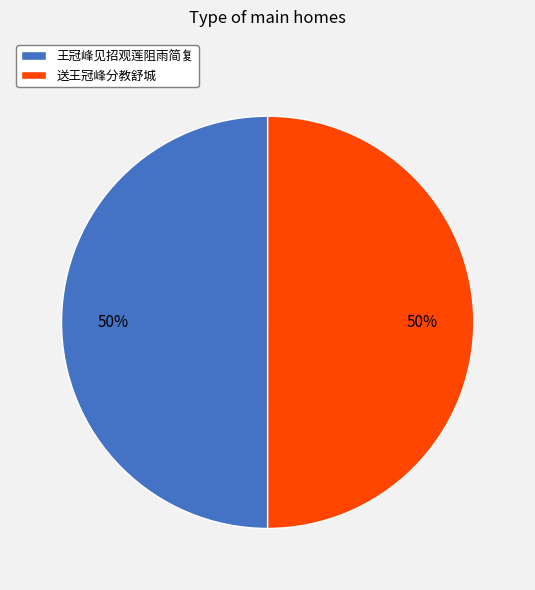

Approximately how many times larger is the value at 王冠峰见招观莲阻雨简复 compared to 送王冠峰分教舒城?

1.0